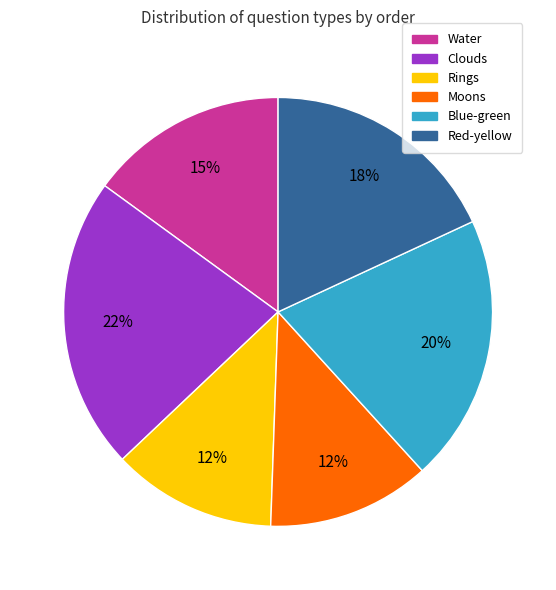

What is the largest slice in the pie chart?

Clouds